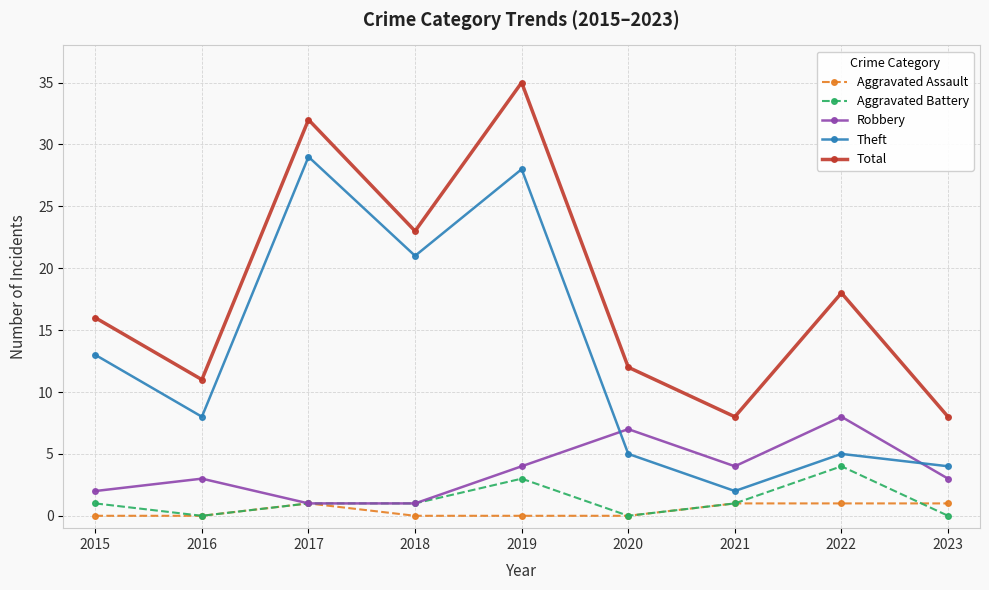

Rank the series by their maximum value, from highest to lowest.

Total, Theft, Robbery, Aggravated Battery, Aggravated Assault